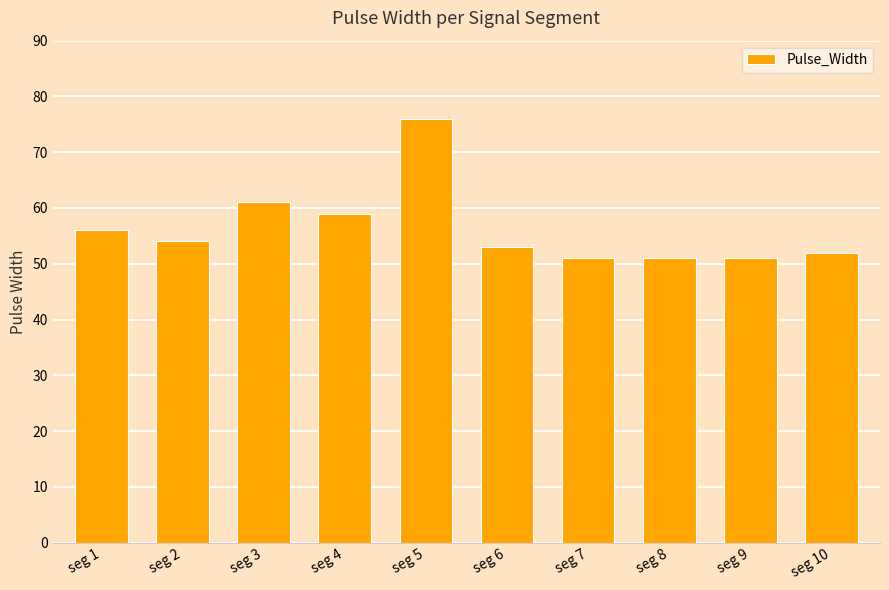

Are the bars horizontal?

No